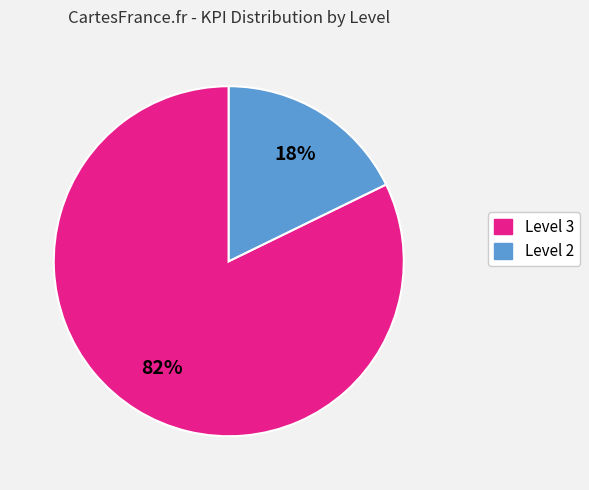

To the nearest percent, what is the average slice percentage?

50%